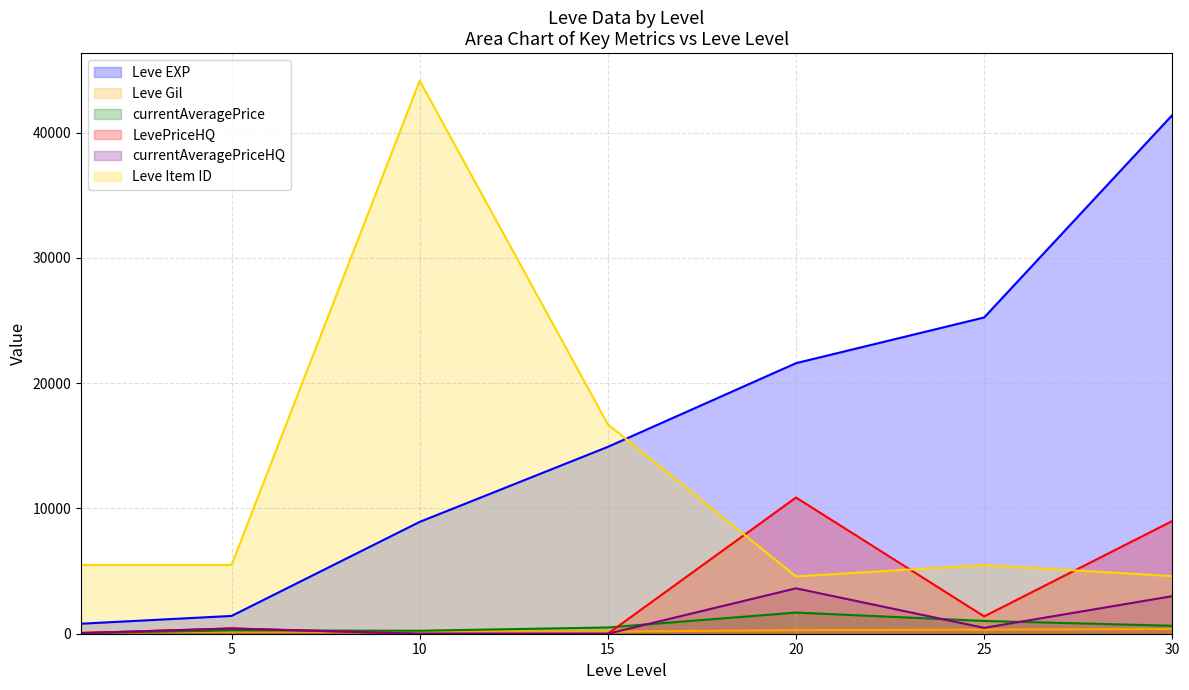

What are all the series names shown in the legend?

Leve EXP, Leve Gil, currentAveragePrice, LevePriceHQ, currentAveragePriceHQ, Leve Item ID